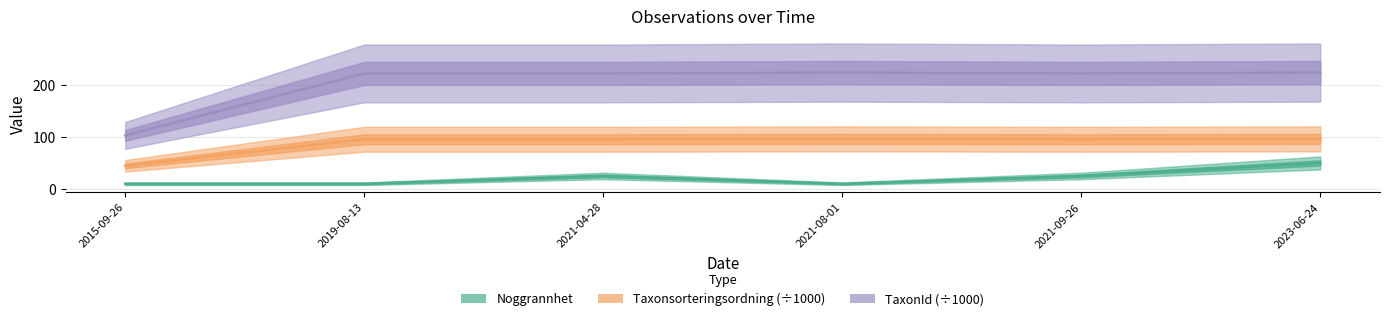

True or false: TaxonId (÷1000) has more than 1 points higher than both neighbors.

False